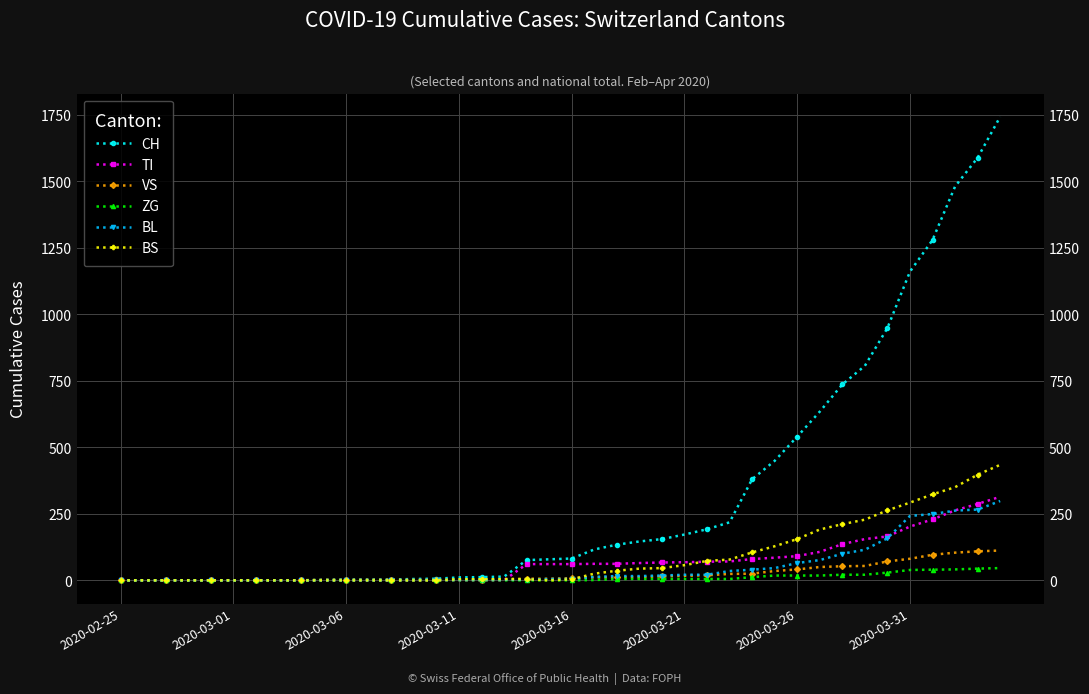

Where do BL and VS first cross each other?

20 and 21